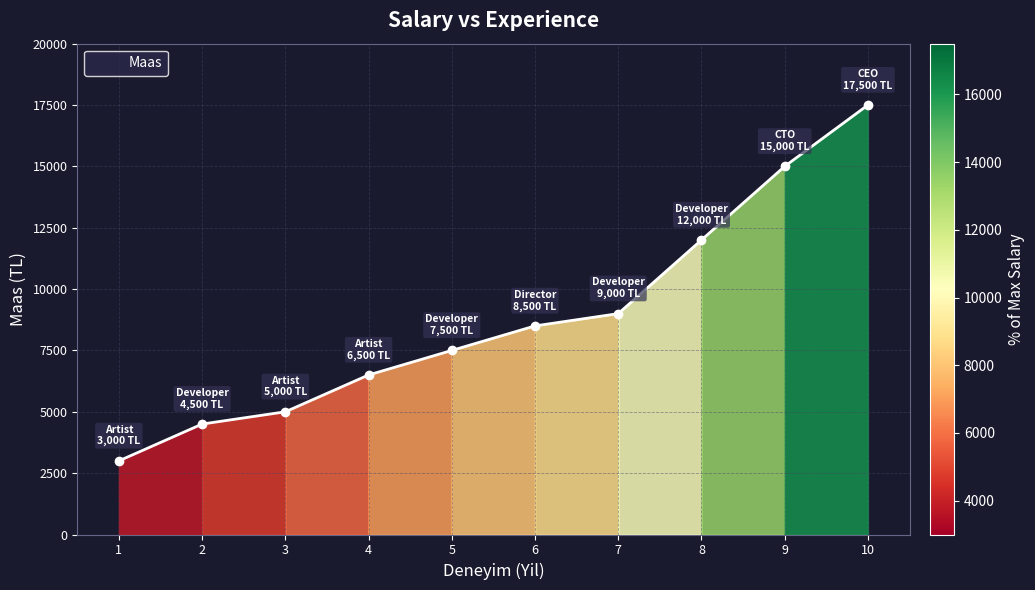

How many categories are shown in the chart?

10